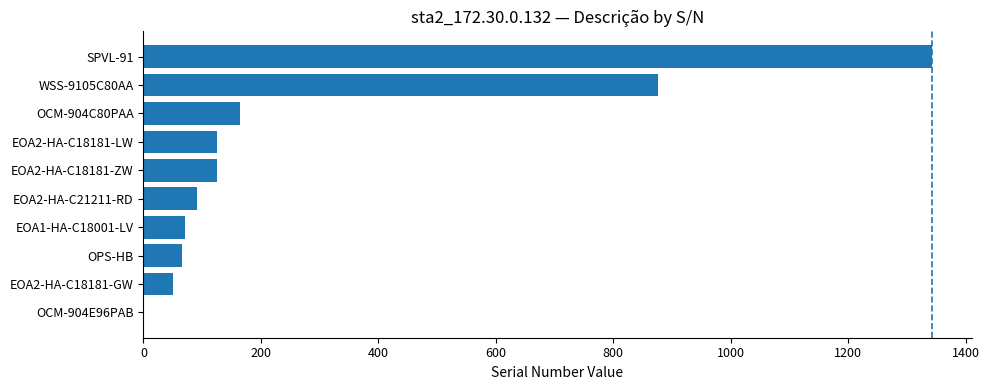

Where is the data nearest to the value 672?

WSS-9105C80AA